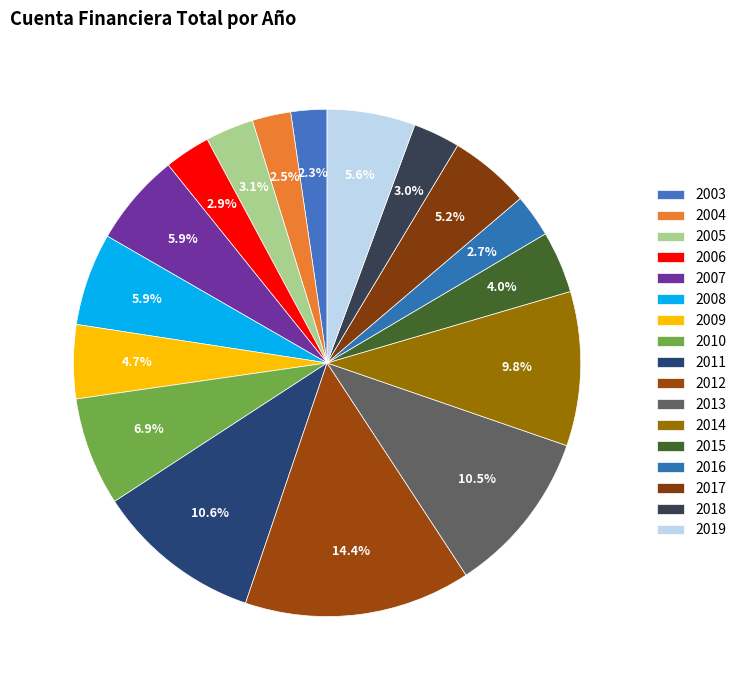

What is the change in value from 2006 to 2014?

+17395